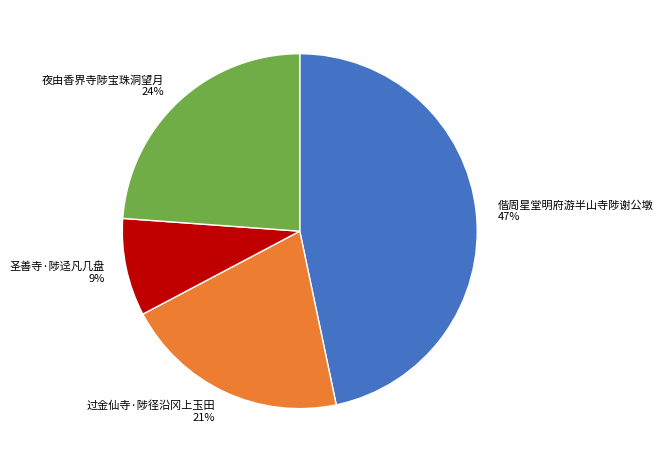

Is the sum of 偕周星堂明府游半山寺陟谢公墩 and 夜由香界寺陟宝珠洞望月 greater than half?

Yes